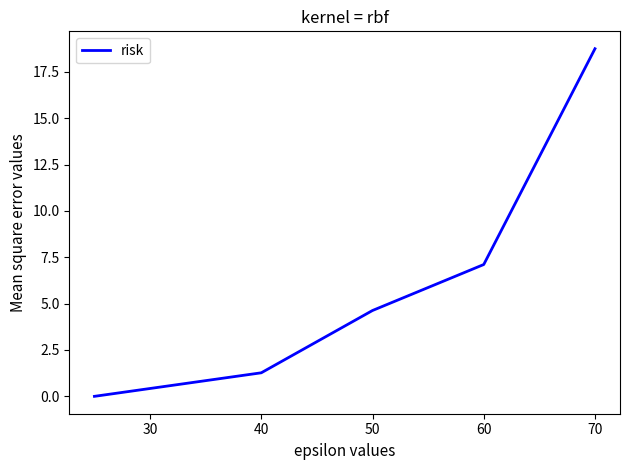

How many values are below 4?

2